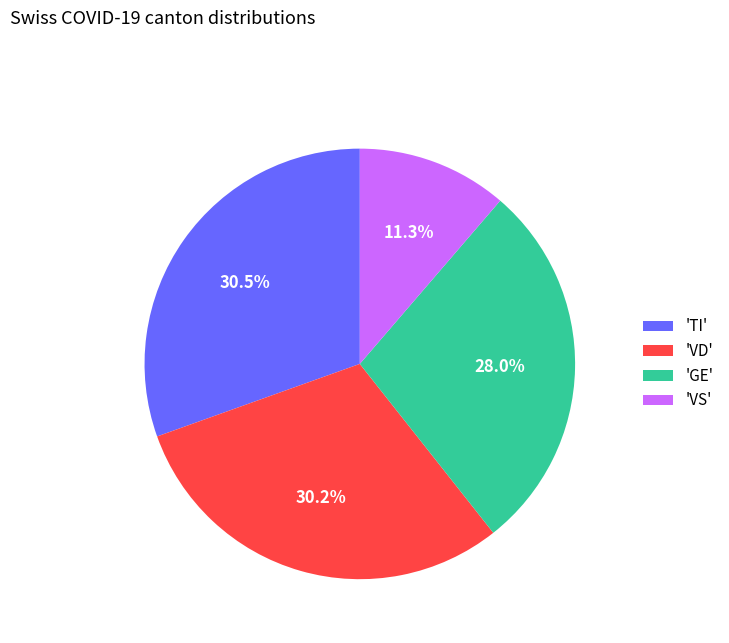

Is the sum of 'VD' and 'GE' greater than half?

Yes